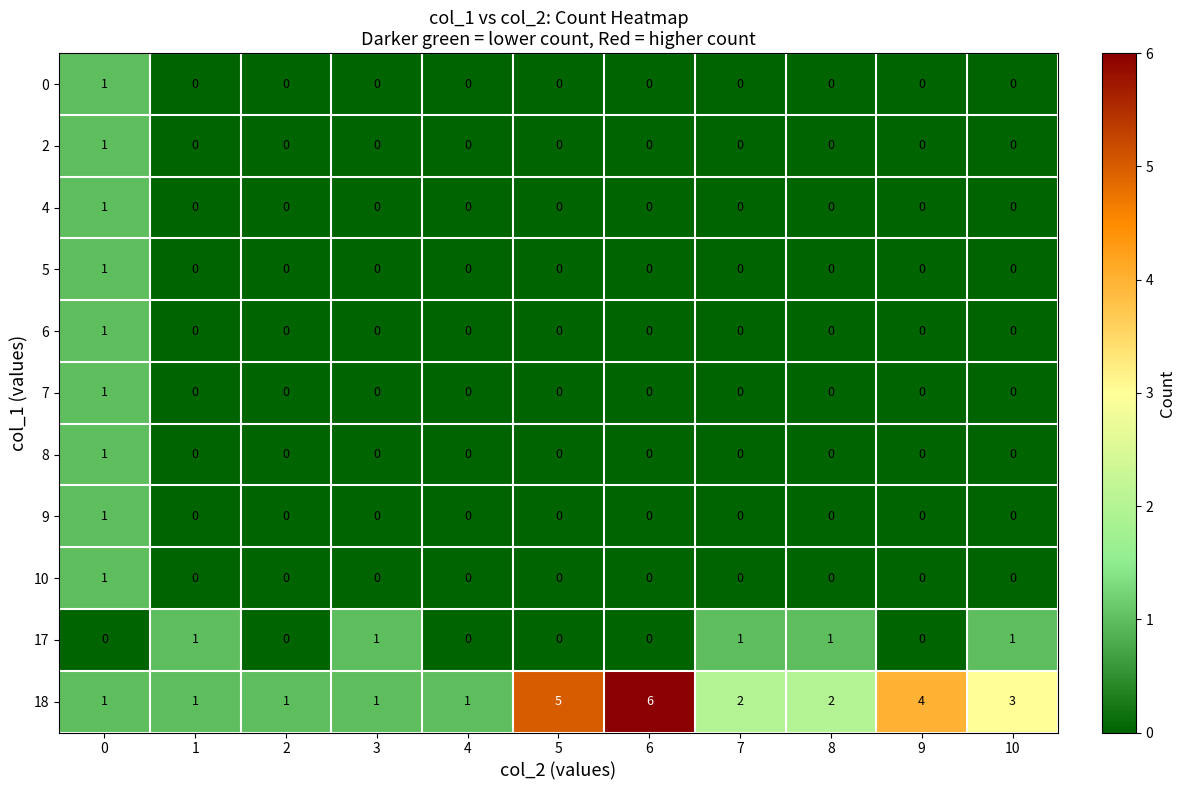

What is the difference between the highest and lowest values at 5?

5